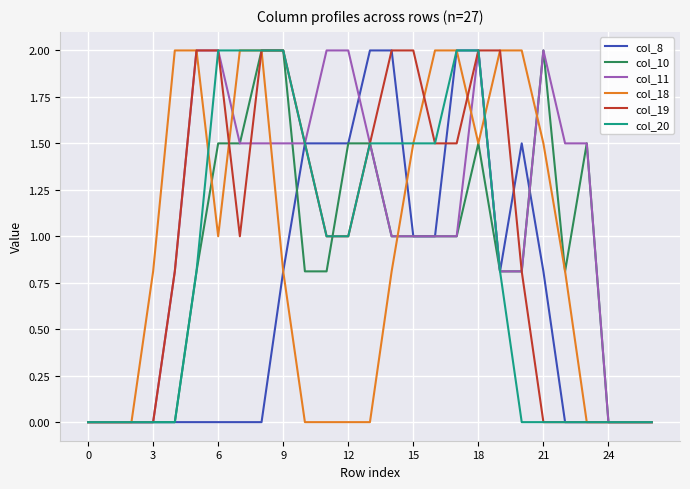

What is the greatest value displayed?

2.0